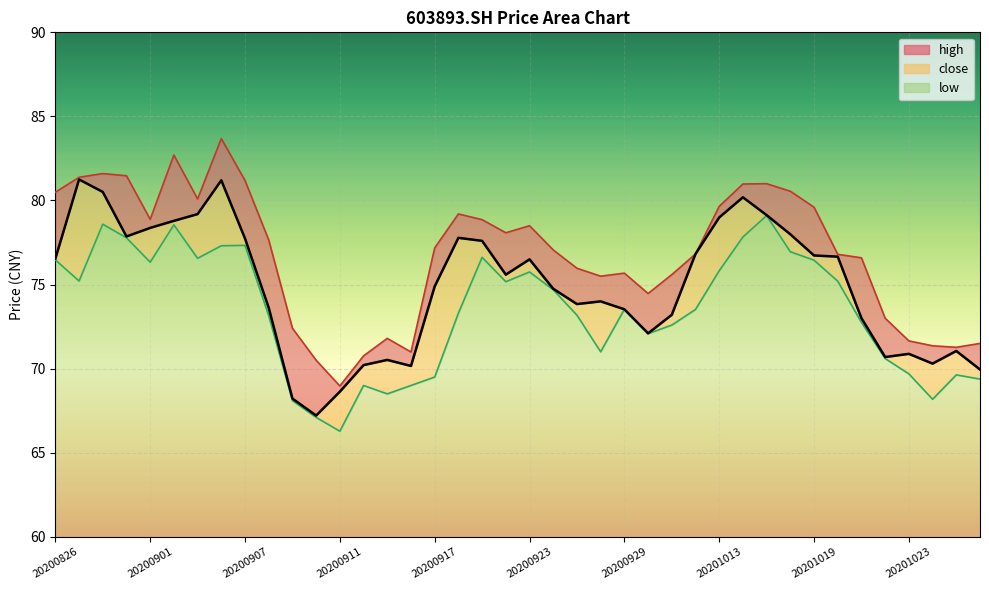

How many data points in close are above 75?

20